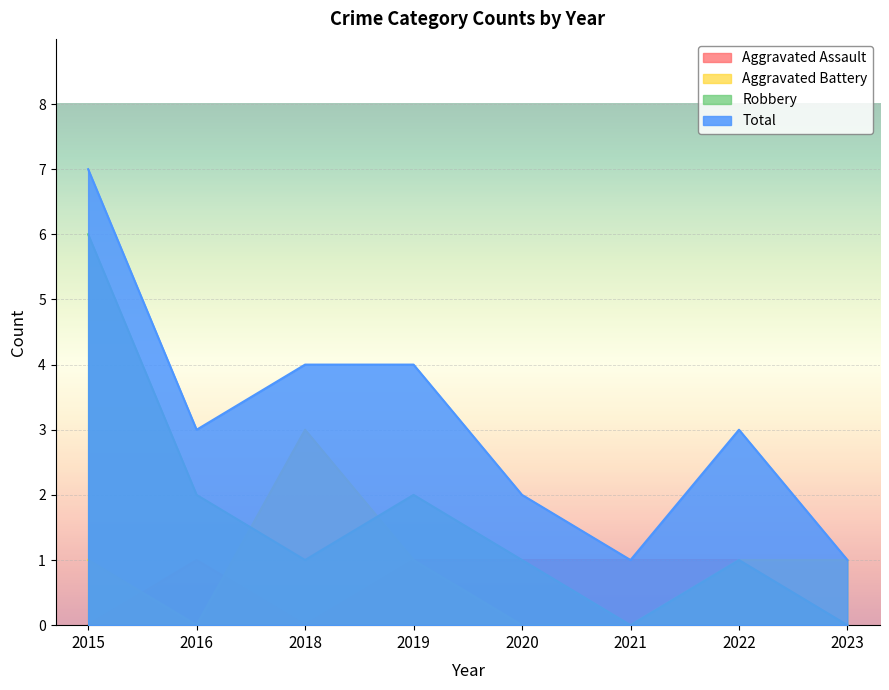

Where is Robbery nearest to the value 3?

2016